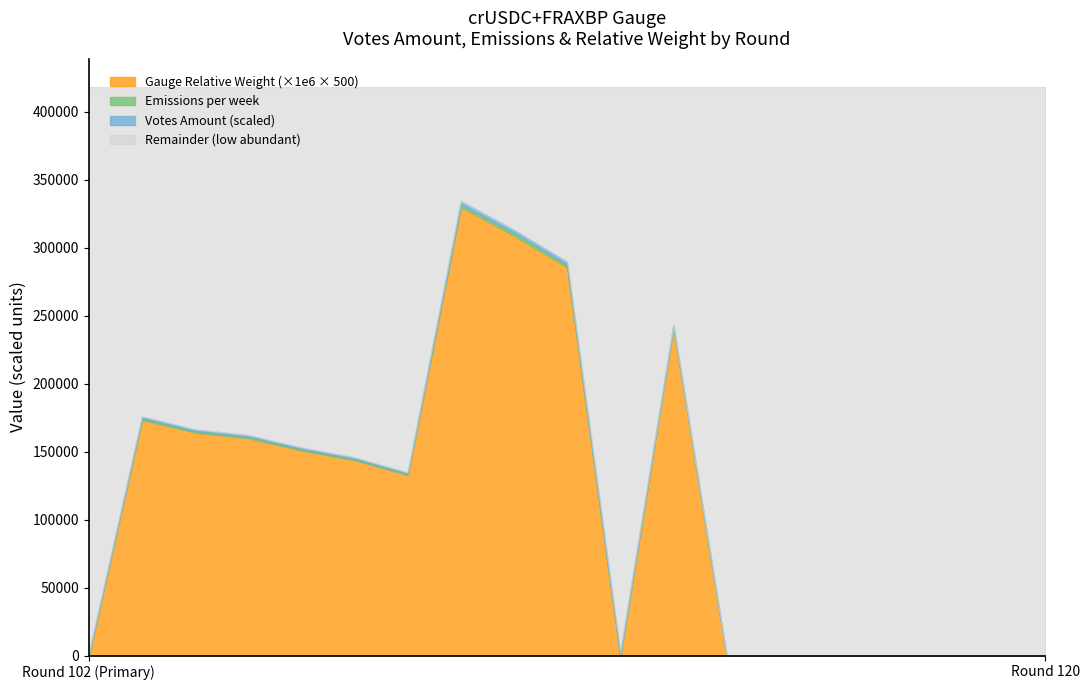

At which category is the sum across all series the highest?

110